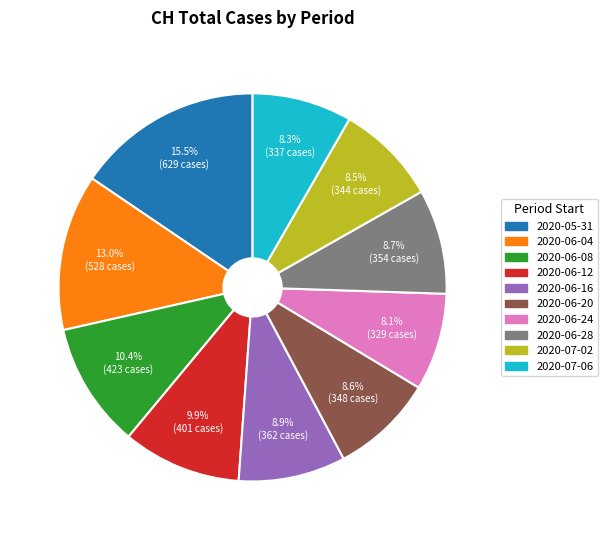

Is there a majority slice in this chart?

No